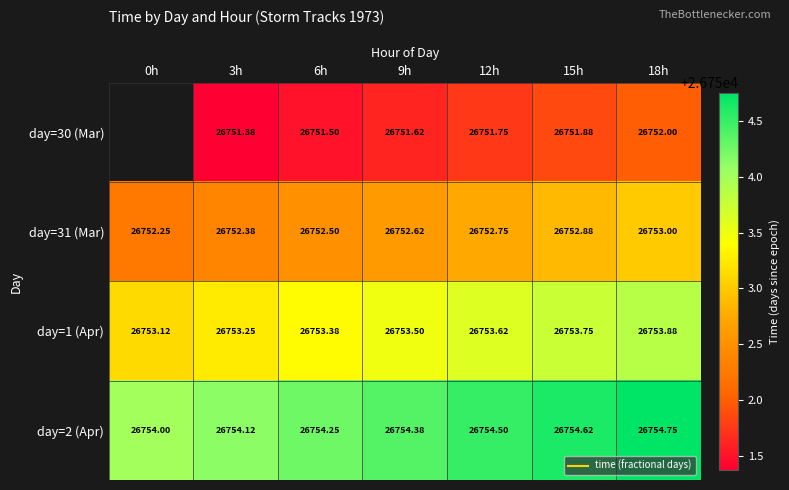

Which category has the lowest value across all series?

3h